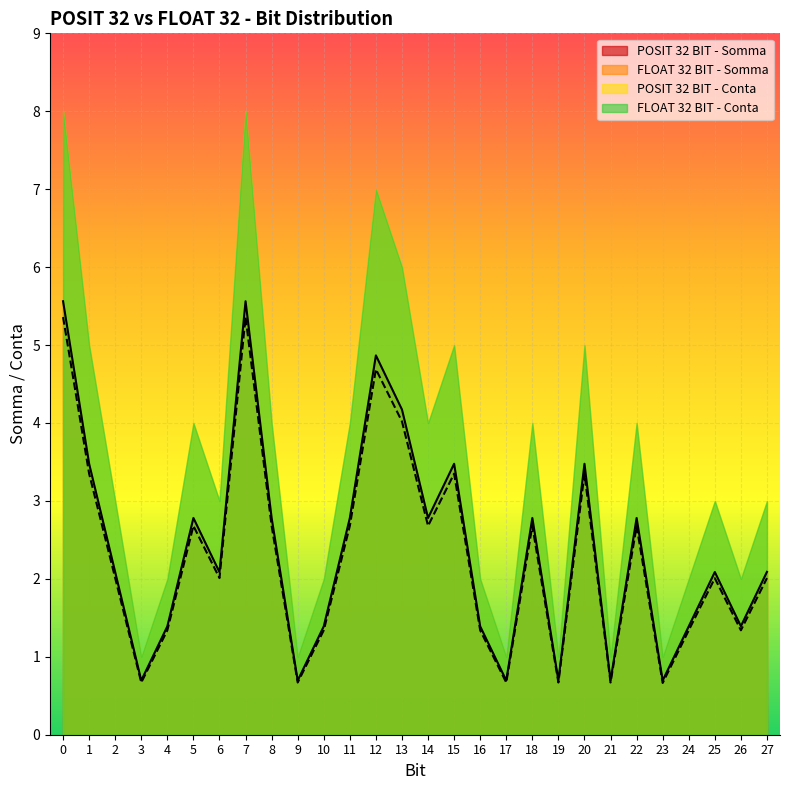

Is it true that POSIT 32 BIT - Somma equals 2.1 at 25?

True